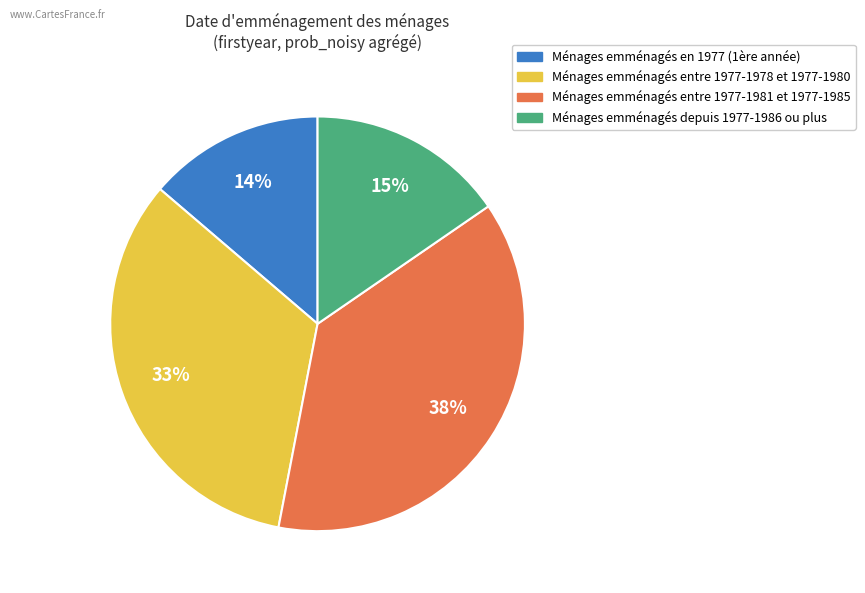

To the nearest percent, what is the difference between the largest and smallest slice percentages?

24%